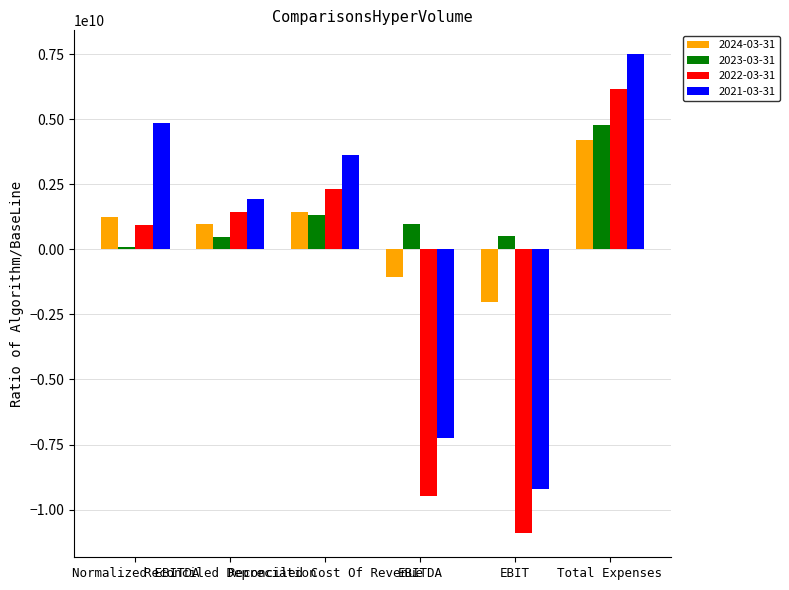

The 2024-03-31 series shows -1063540000 at EBITDA. True or false?

True